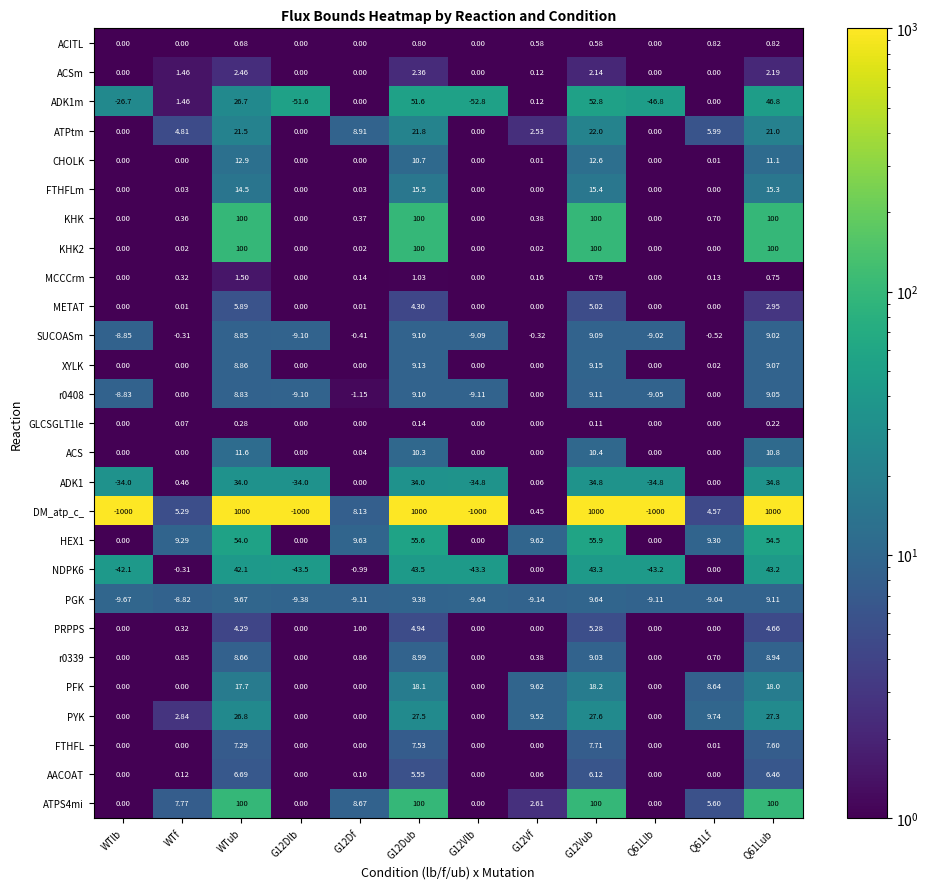

At which label does ATPtm first exceed 5?

WTub